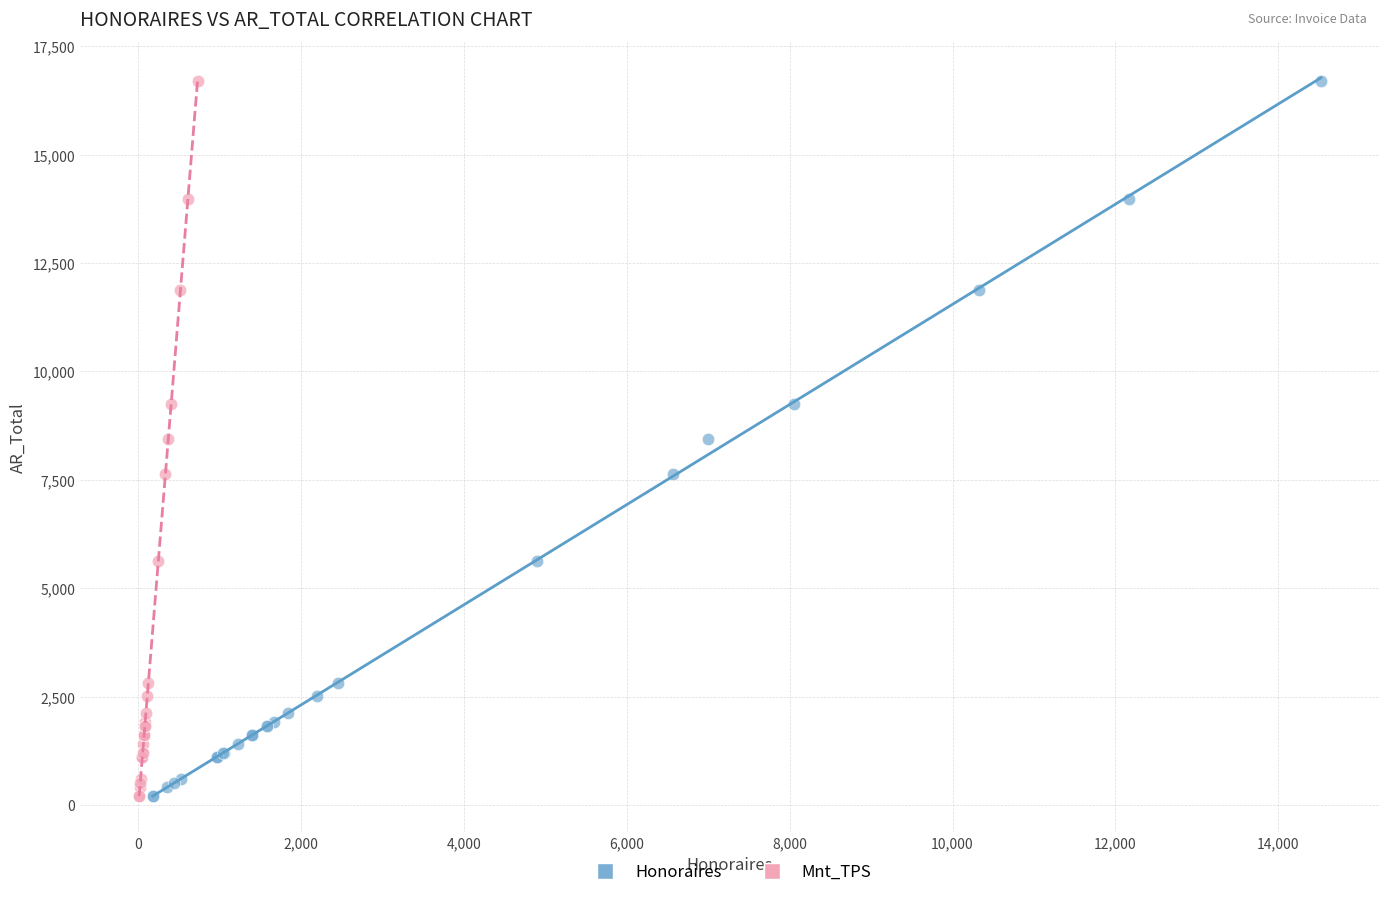

What are all the series names shown in the legend?

Honoraires, Mnt_TPS